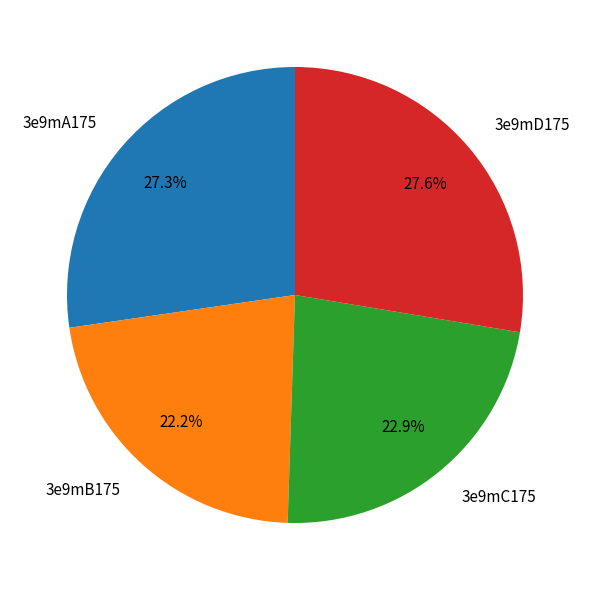

The 3e9mC175 slice represents 23% of the pie. True or false?

True